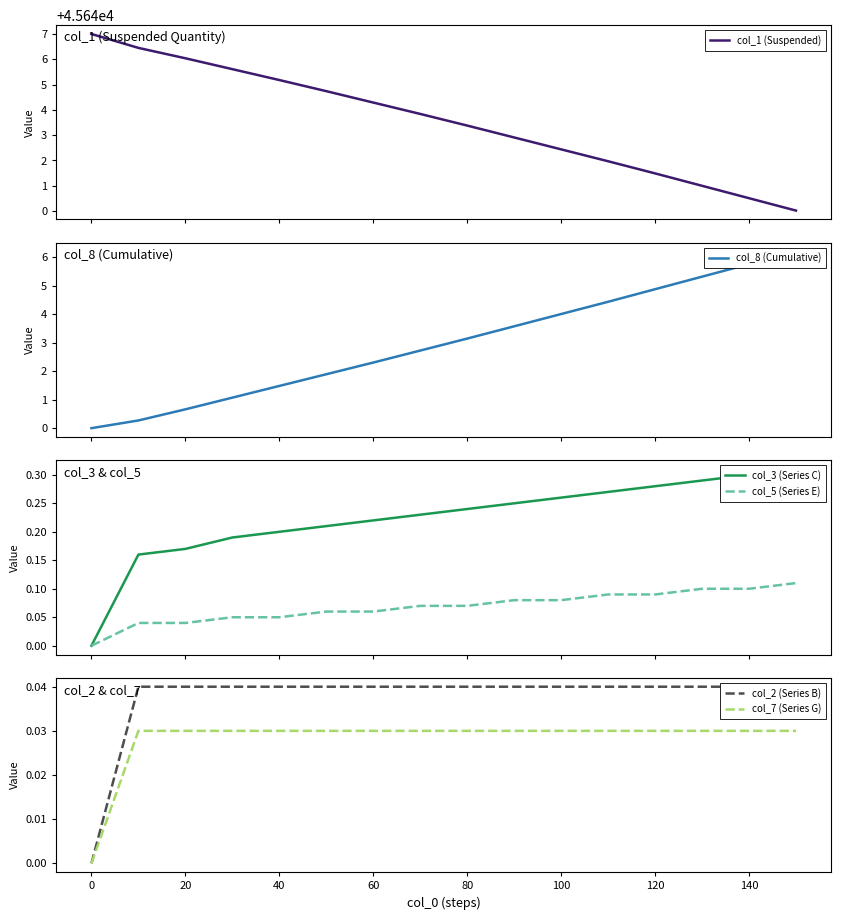

True or false: col_8 (Cumulative) and col_1 (Suspended) cross at least once.

False